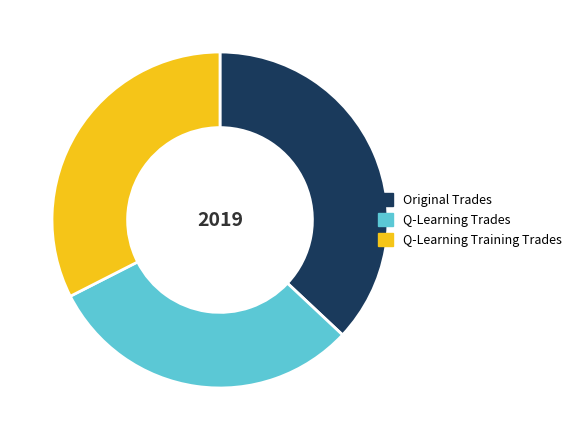

Rank the categories by value from highest to lowest.

Original Trades, Q-Learning Training Trades, Q-Learning Trades